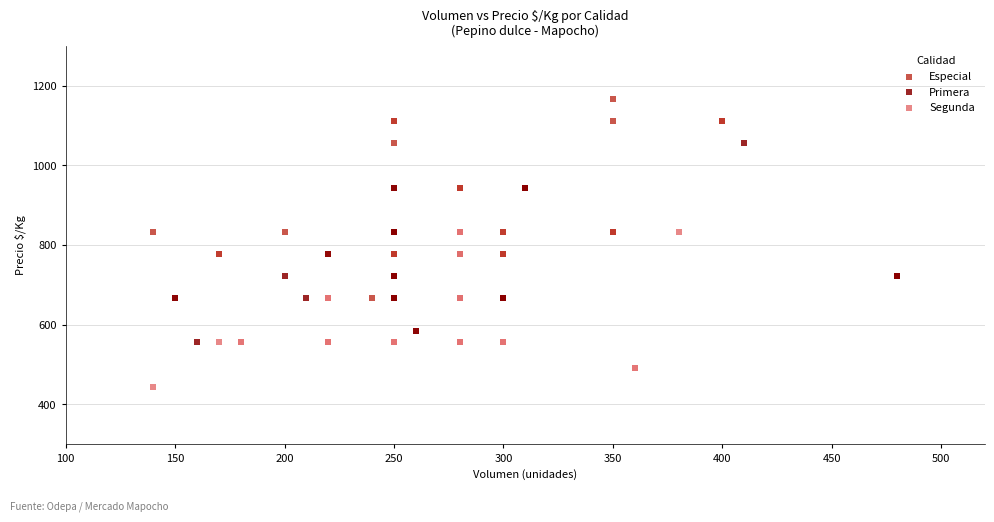

Which series reaches the minimum Y coordinate?

Segunda